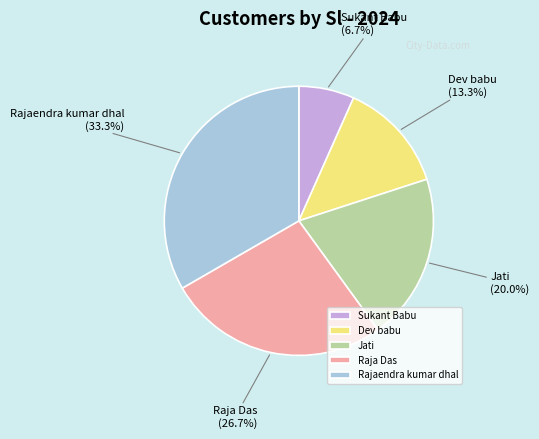

To the nearest percent, what portion does Rajaendra kumar dhal represent?

33%